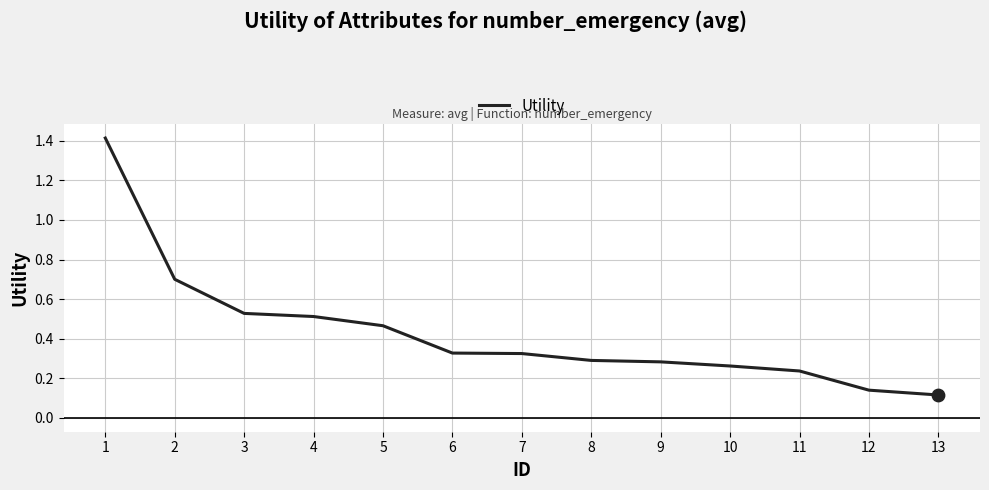

What is the change in value from 4 to 12?

-0.4